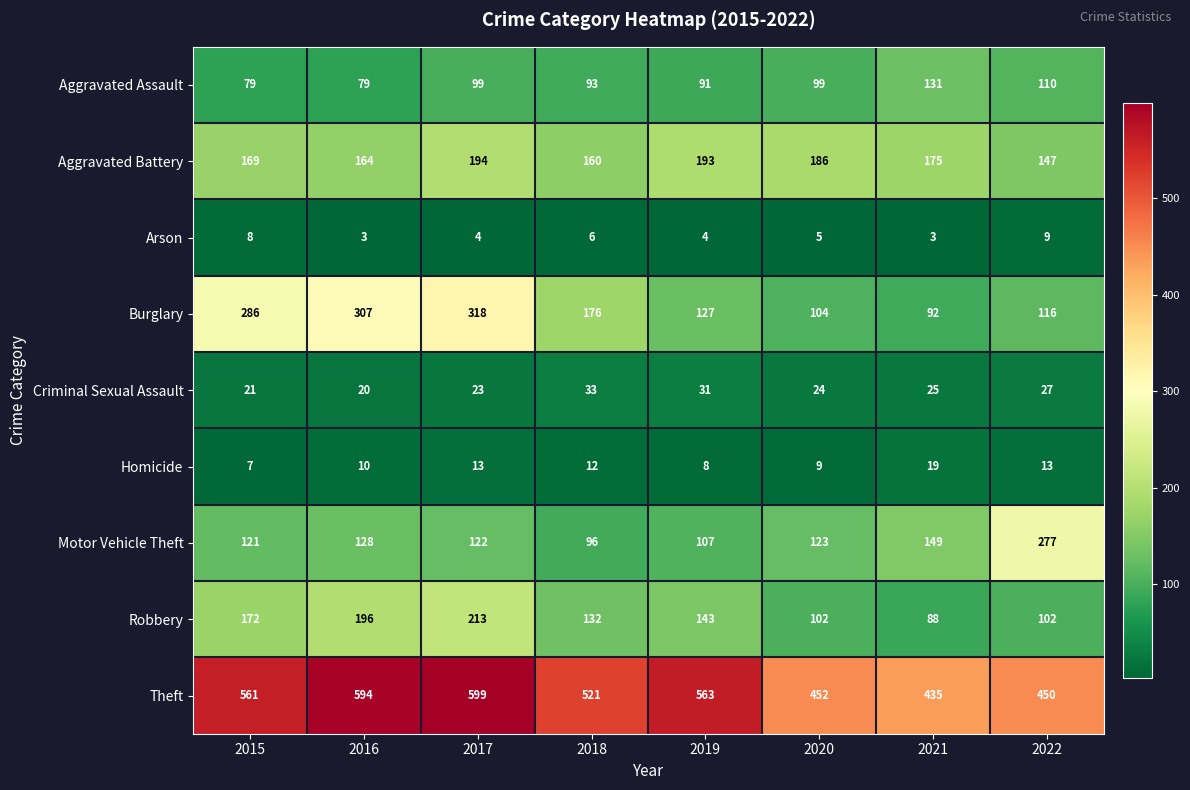

What is the sum of all Theft values?

4175